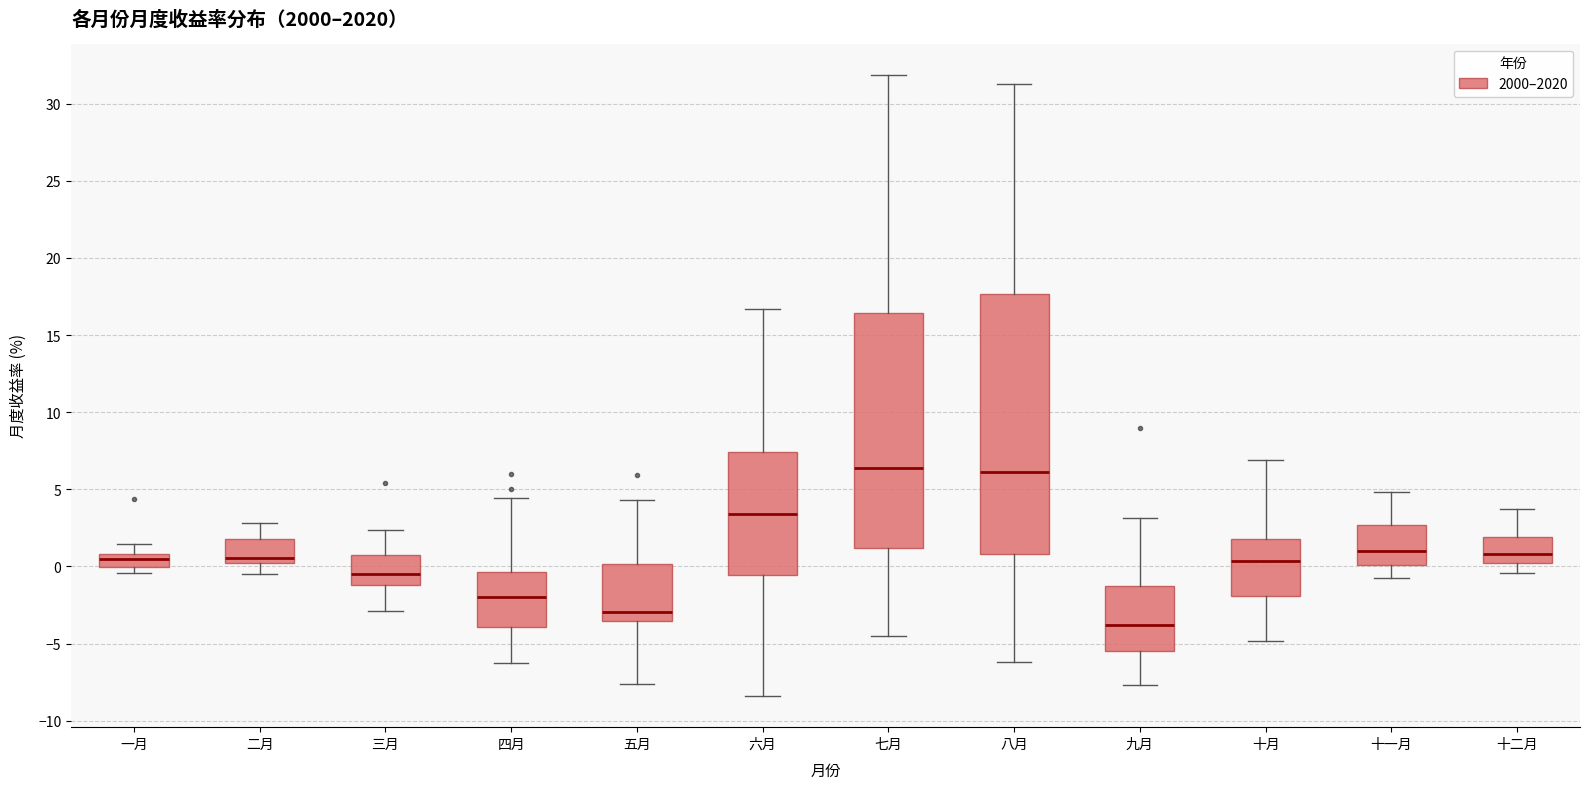

Reading left to right, read every box against the y-axis: the position of its median line, the range the box covers, and the ends of its whiskers. The values are not printed on the chart, so give them approximately, as read against the axis.

一月: median 0.5, box 0.0 to 1.0, whiskers -0.5 to 1.5
二月: median 0.5, box 0.0 to 2.0, whiskers -0.5 to 3.0
三月: median -0.5, box -1.0 to 0.5, whiskers -3.0 to 2.5
四月: median -2.0, box -4.0 to -0.5, whiskers -6.5 to 4.5
五月: median -3.0, box -3.5 to 0.0, whiskers -7.5 to 4.5
六月: median 3.5, box -0.5 to 7.5, whiskers -8.5 to 16.5
七月: median 6.5, box 1.0 to 16.5, whiskers -4.5 to 32.0
八月: median 6.0, box 1.0 to 17.5, whiskers -6.0 to 31.5
九月: median -4.0, box -5.5 to -1.5, whiskers -7.5 to 3.0
十月: median 0.5, box -2.0 to 2.0, whiskers -5.0 to 7.0
十一月: median 1.0, box 0.0 to 2.5, whiskers -0.5 to 5.0
十二月: median 1.0, box 0.0 to 2.0, whiskers -0.5 to 3.5